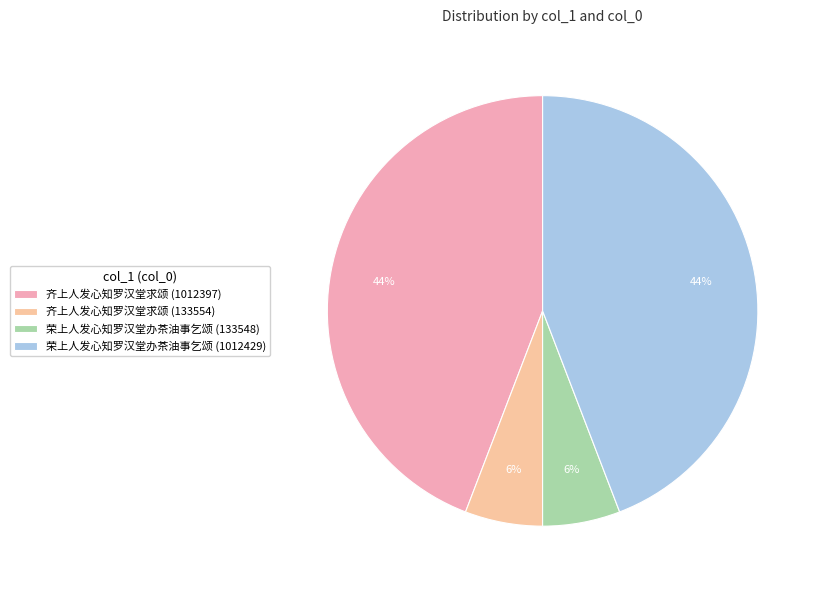

Which category has the smallest portion of the pie?

荣上人发心知罗汉堂办茶油事乞颂 (133548)